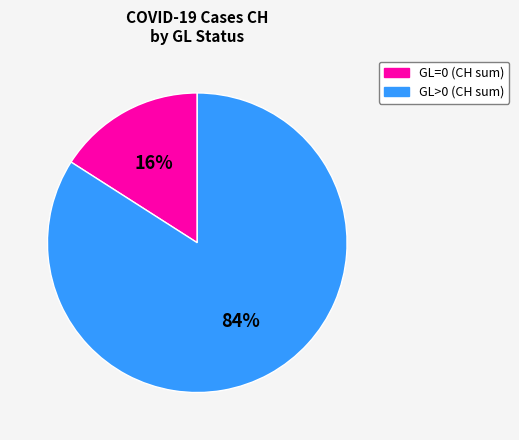

Count the number of slices in the pie.

2